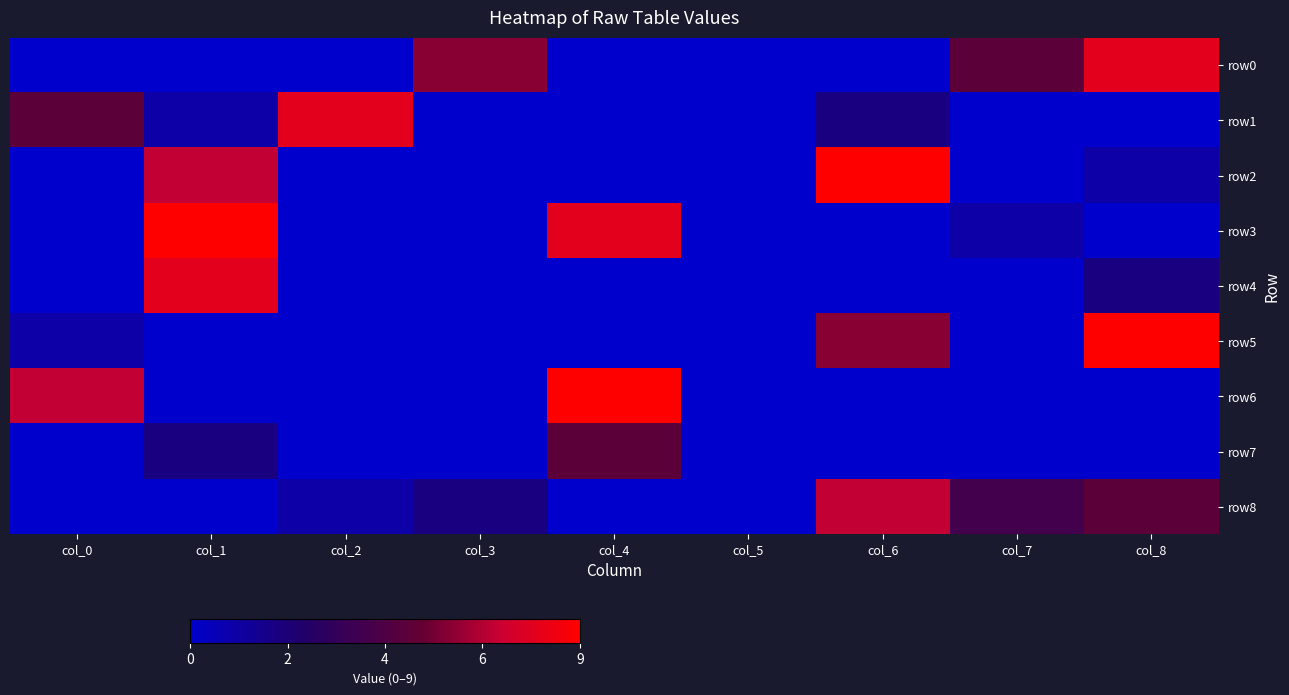

Between col_2 and col_6, which series saw the biggest shift?

row2